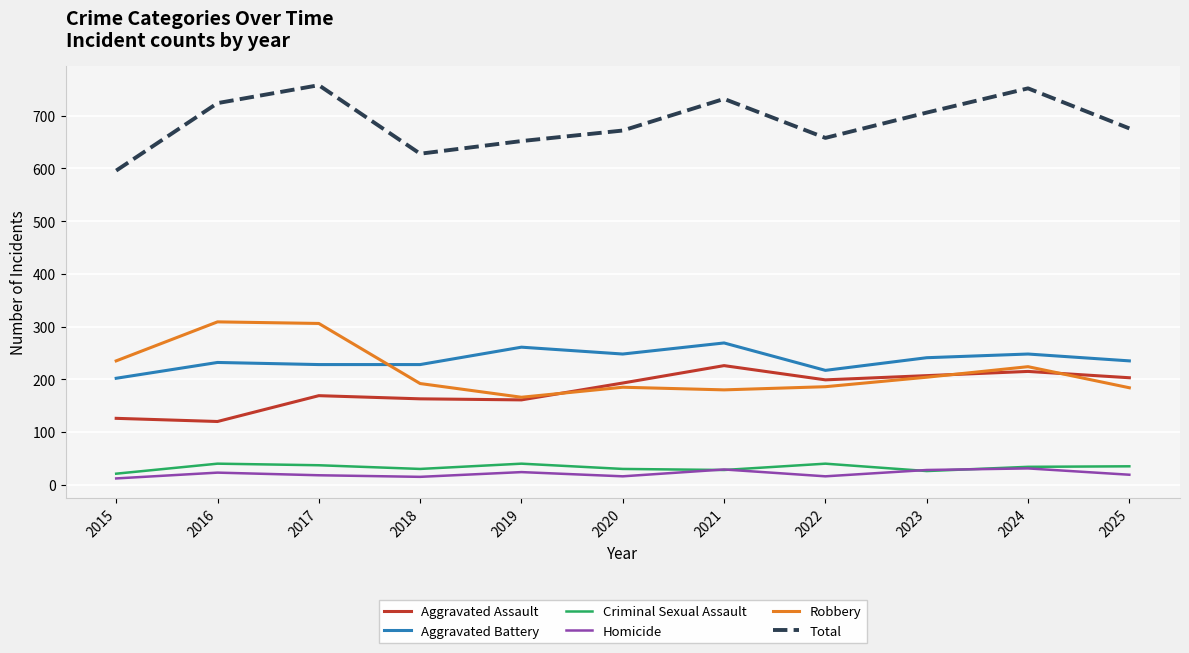

Is the value of Aggravated Assault at 2023 greater than the value of Aggravated Battery at 2023?

No